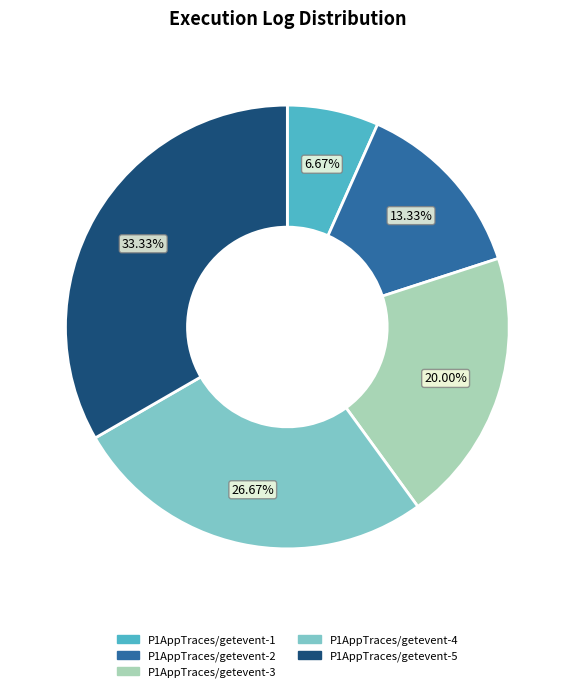

Is there a majority slice in this chart?

No